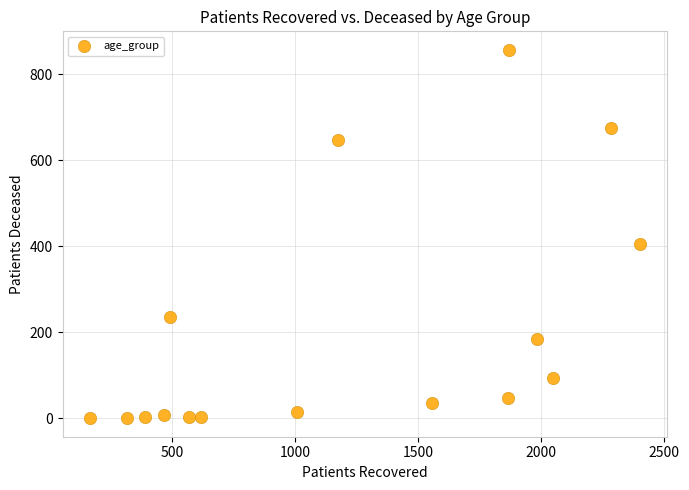

What is the range of Y values (max minus min)?

857